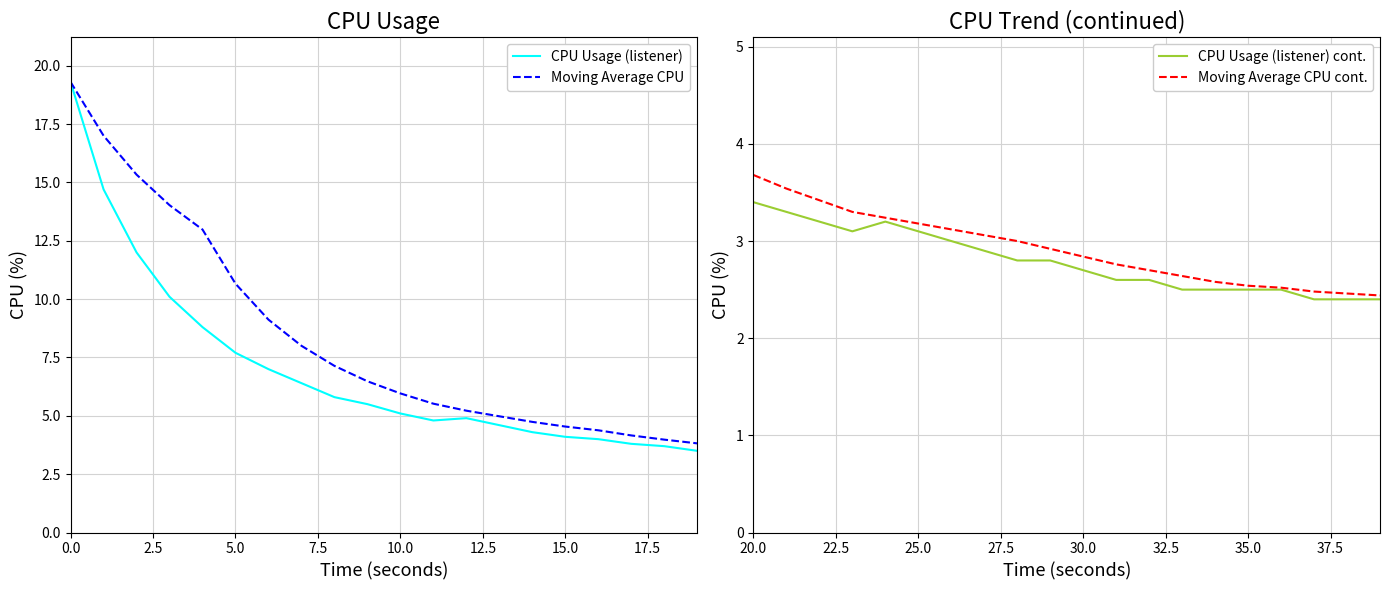

Reading right to left, extract all data points from this chart.

CPU Usage (listener): 3.5	3.7	3.8	4.0	4.1	4.3	4.6	4.9	4.8	5.1	5.5	5.8	6.4	7.0	7.7	8.8	10.1	12.0	14.7	19.3
Moving Average CPU: 3.8	4.0	4.2	4.4	4.5	4.7	5.0	5.2	5.5	6.0	6.5	7.1	8.0	9.1	10.7	13.0	14.0	15.3	17.0	19.3
CPU Usage (listener) cont.: 2.4	2.4	2.4	2.5	2.5	2.5	2.5	2.6	2.6	2.7	2.8	2.8	2.9	3.0	3.1	3.2	3.1	3.2	3.3	3.4
Moving Average CPU cont.: 2.4	2.5	2.5	2.5	2.5	2.6	2.6	2.7	2.8	2.8	2.9	3.0	3.1	3.1	3.2	3.2	3.3	3.4	3.5	3.7